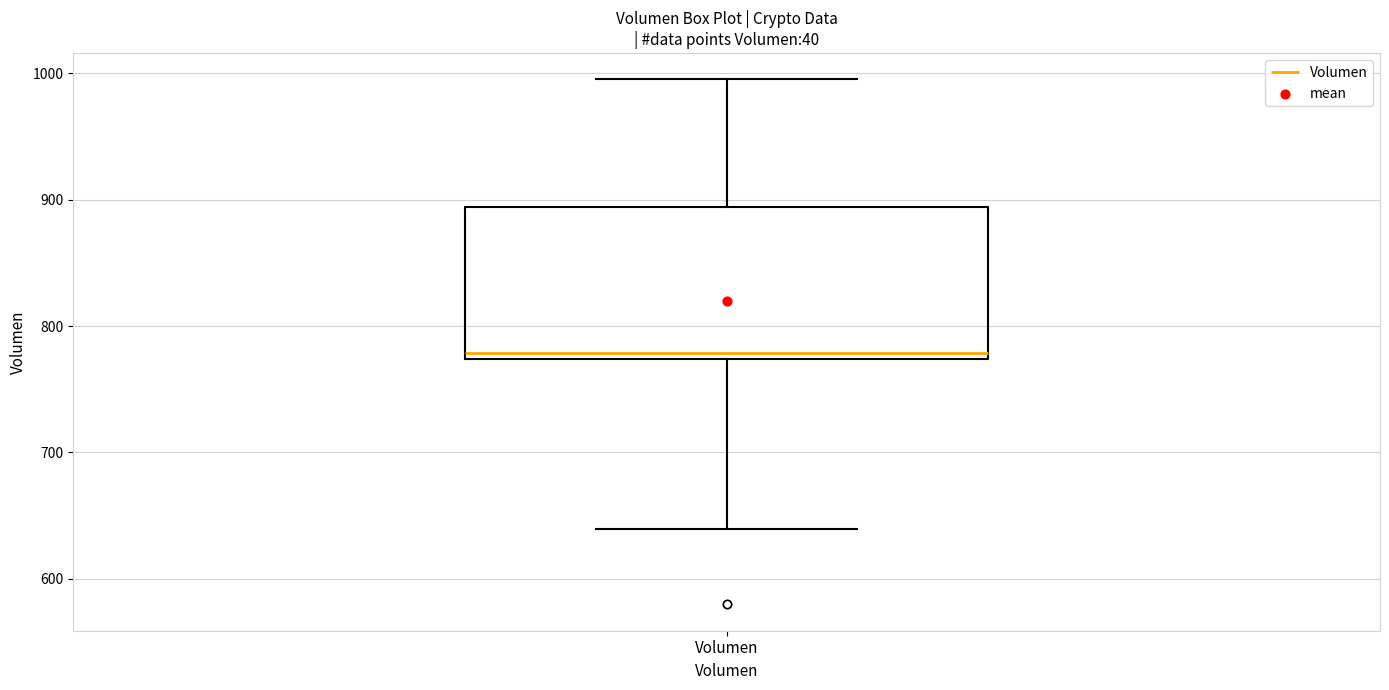

Transcribe this box plot: give where the median line is, the range the box spans, and where the two whiskers end, as read against the y-axis. The values are not printed on the chart, so give them approximately, as read against the axis.

median 780, box 770 to 890, whiskers 640 to 1000